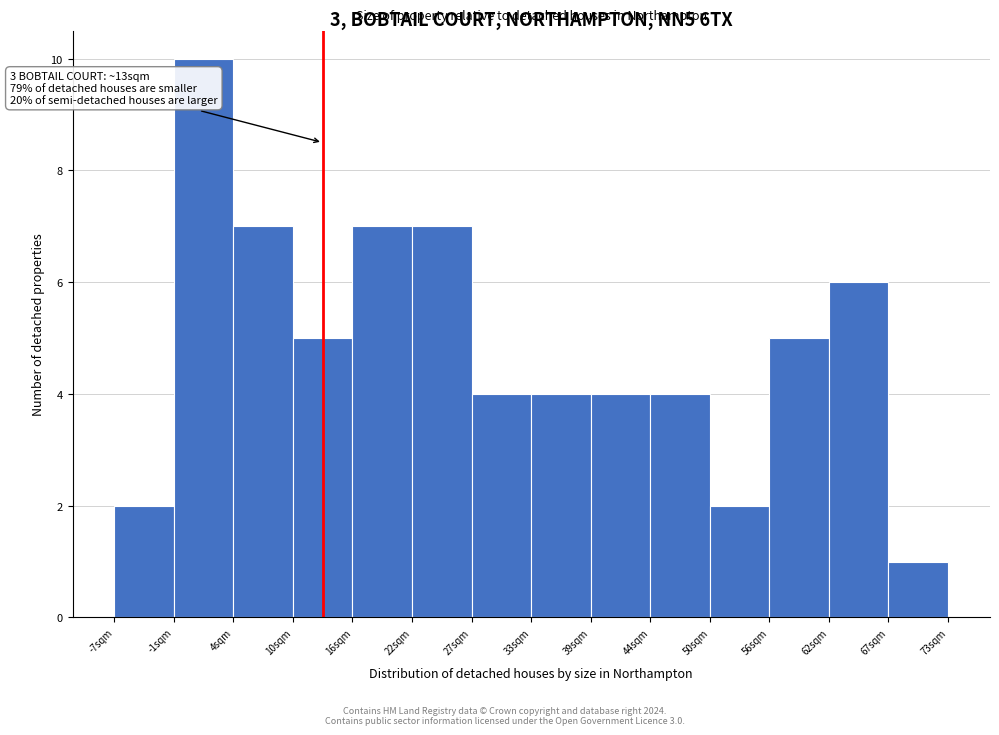

Which range on the x-axis has the tallest bar?

-1 to 4